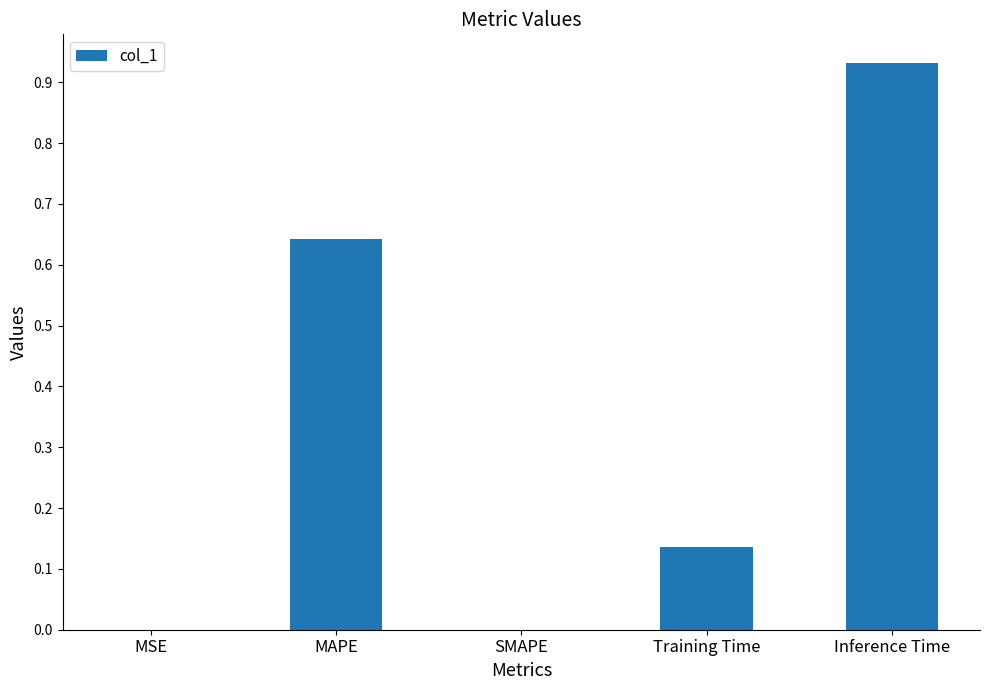

How many distinct data groups are displayed?

1